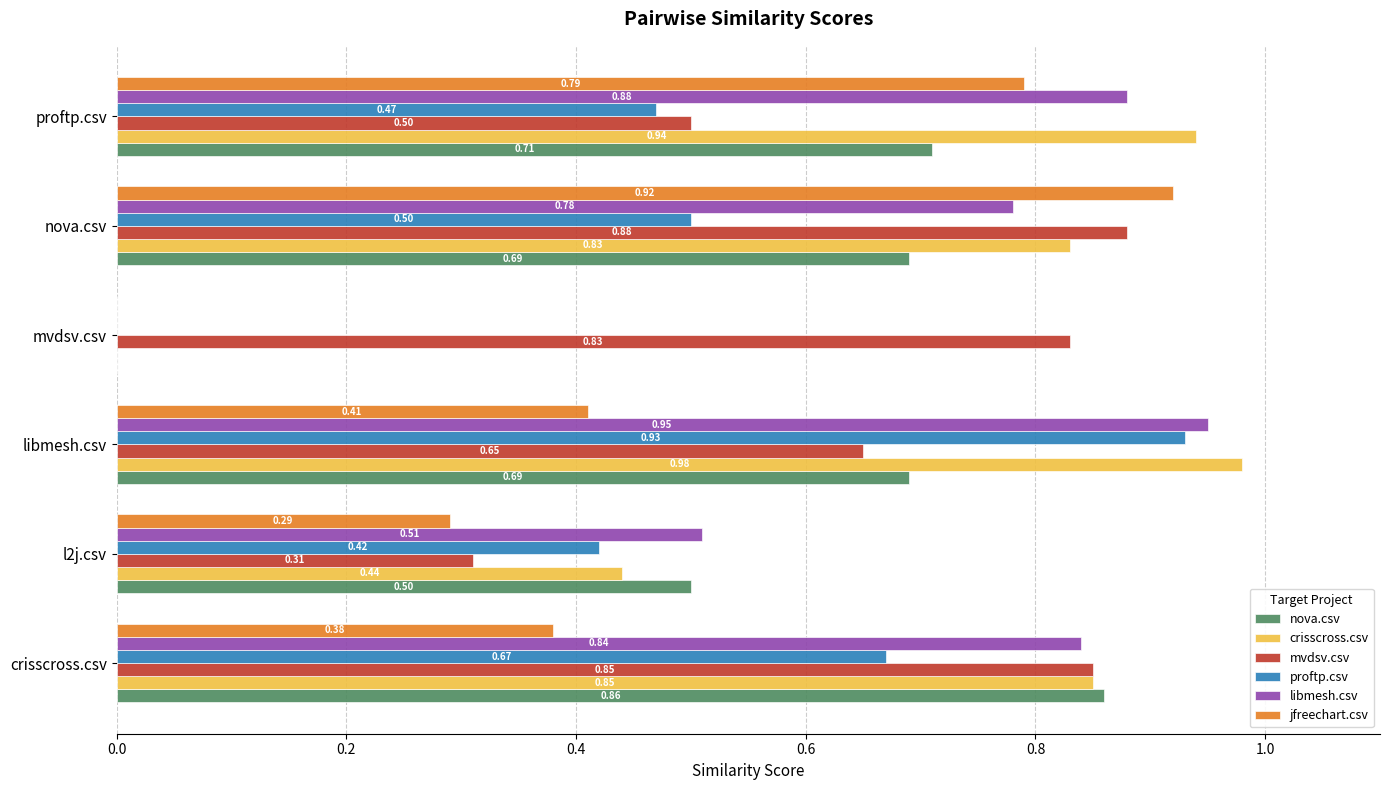

At which label is proftp.csv closest to 0?

mvdsv.csv